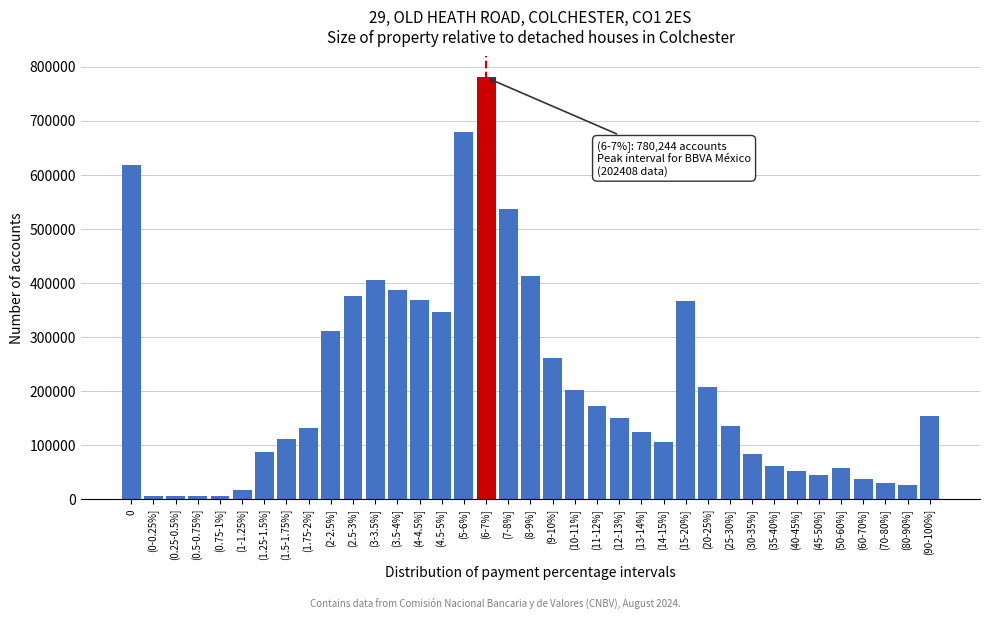

Between (35-40%] and (2-2.5%], which is larger?

(2-2.5%]